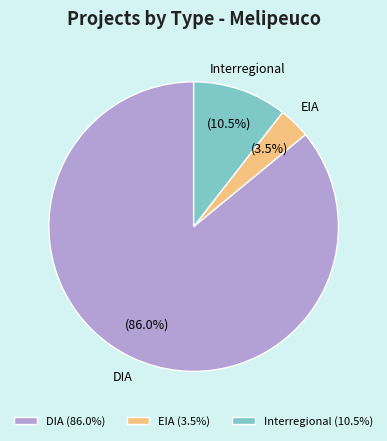

To the nearest percent, what is the combined percentage of Interregional and DIA?

96%